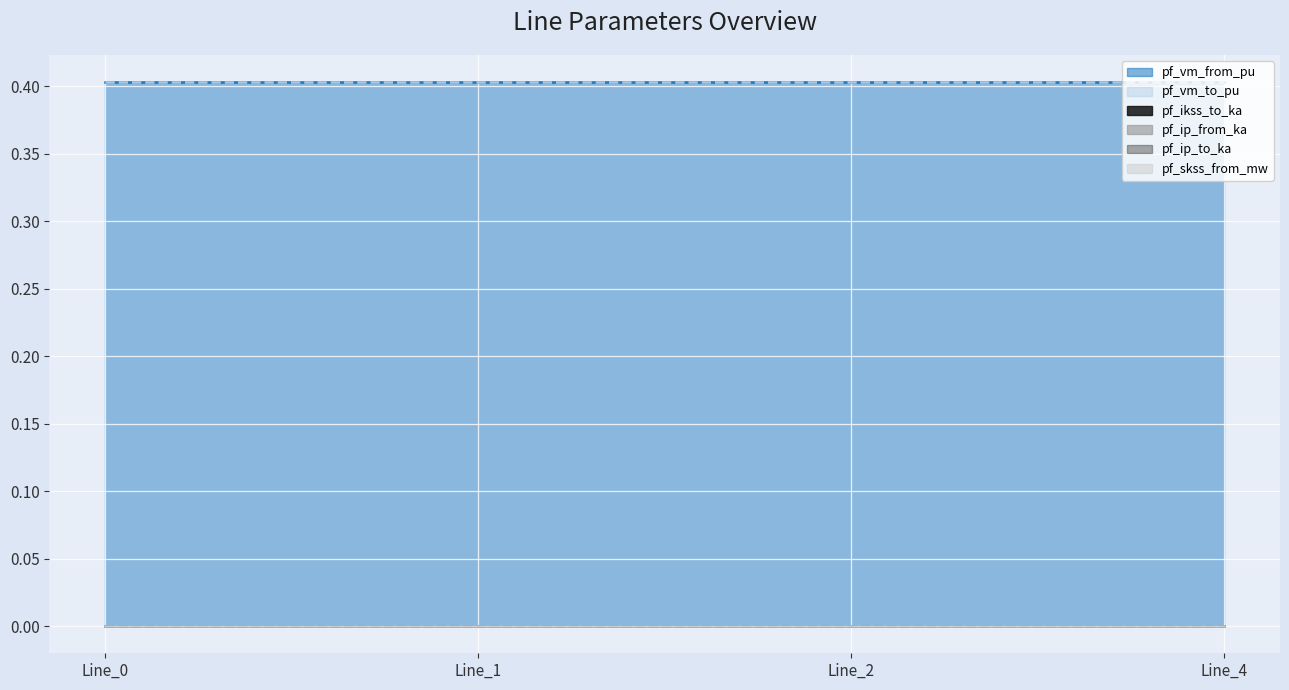

How many lines are shown in the chart?

6